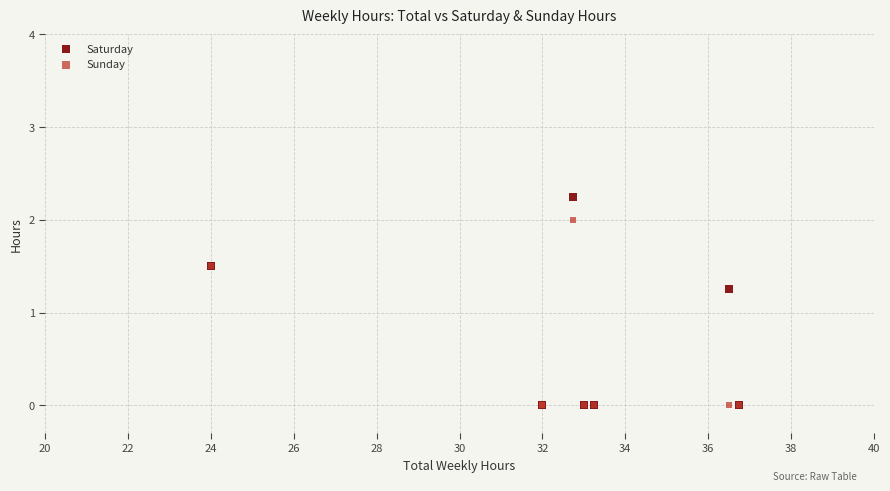

In the Sunday series, what Y value is closest to 1?

1.5